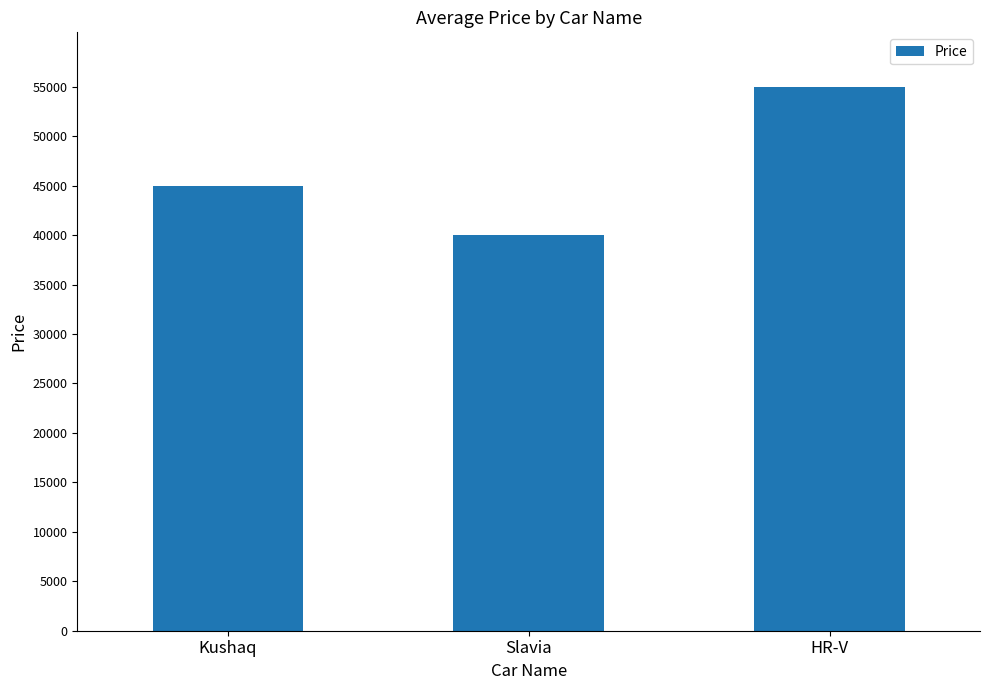

How many bars are there in total?

3